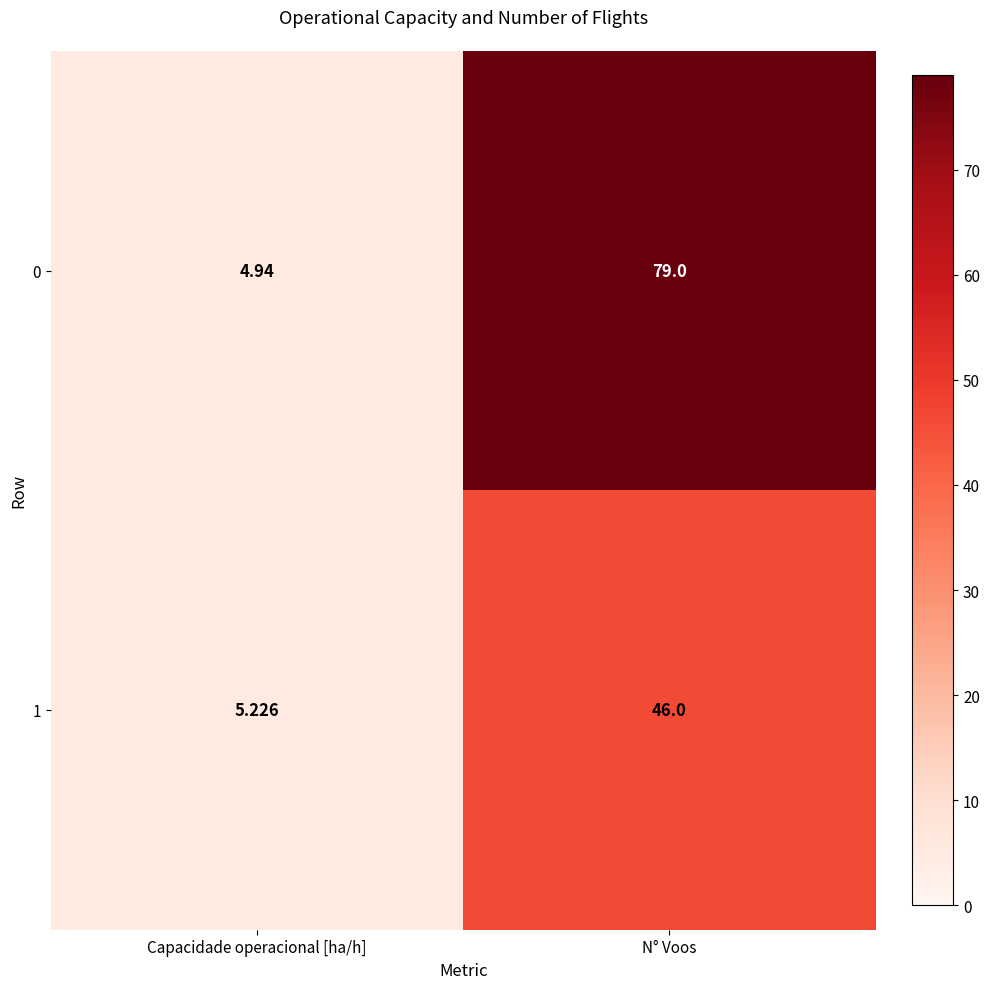

Which category has the highest value in the 1 series?

N° Voos